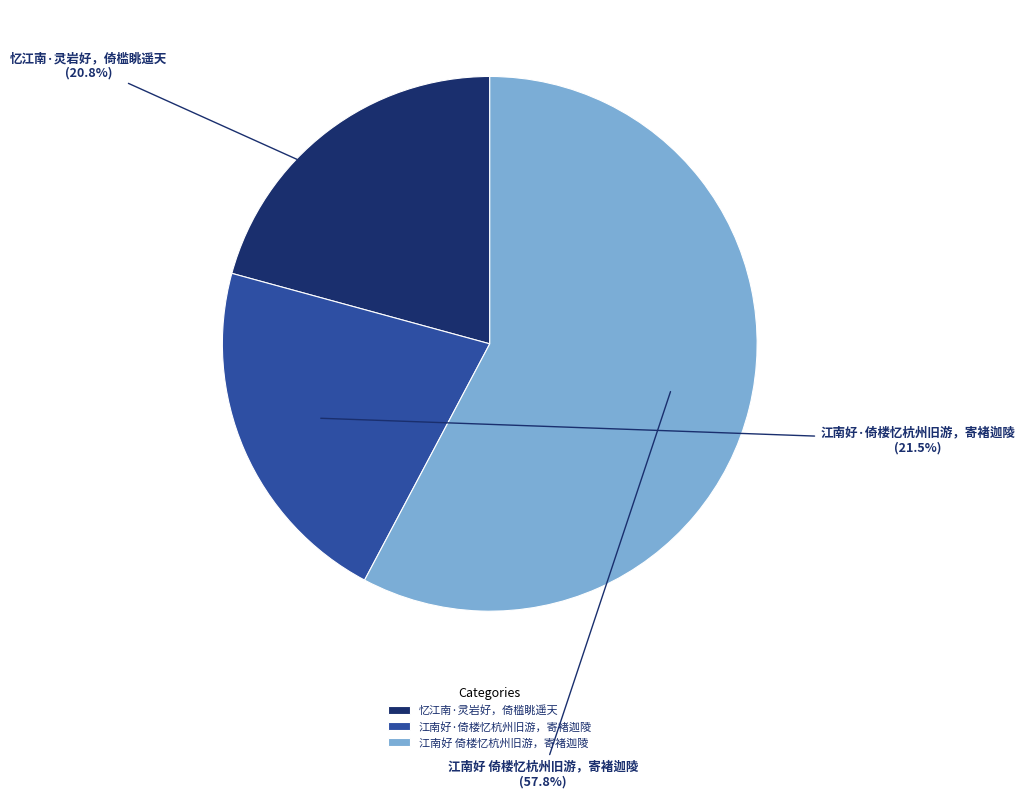

Which has a higher value, 江南好·倚楼忆杭州旧游，寄褚迦陵 or 江南好 倚楼忆杭州旧游，寄褚迦陵?

江南好 倚楼忆杭州旧游，寄褚迦陵